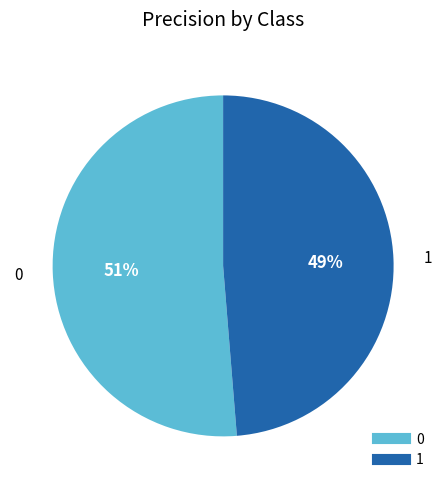

To the nearest percent, what portion does 0 represent?

51%